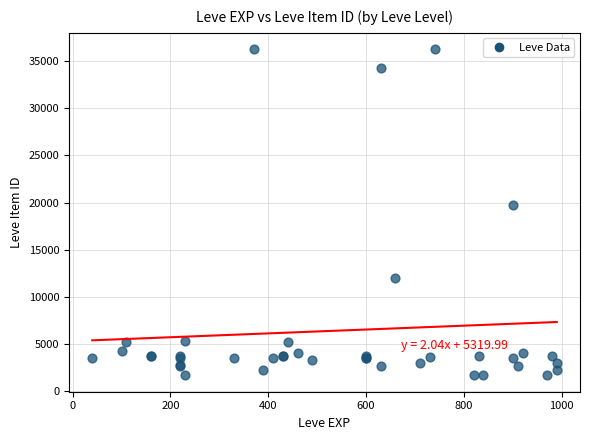

What Y value in the scatter plot is closest to 18967?

19744